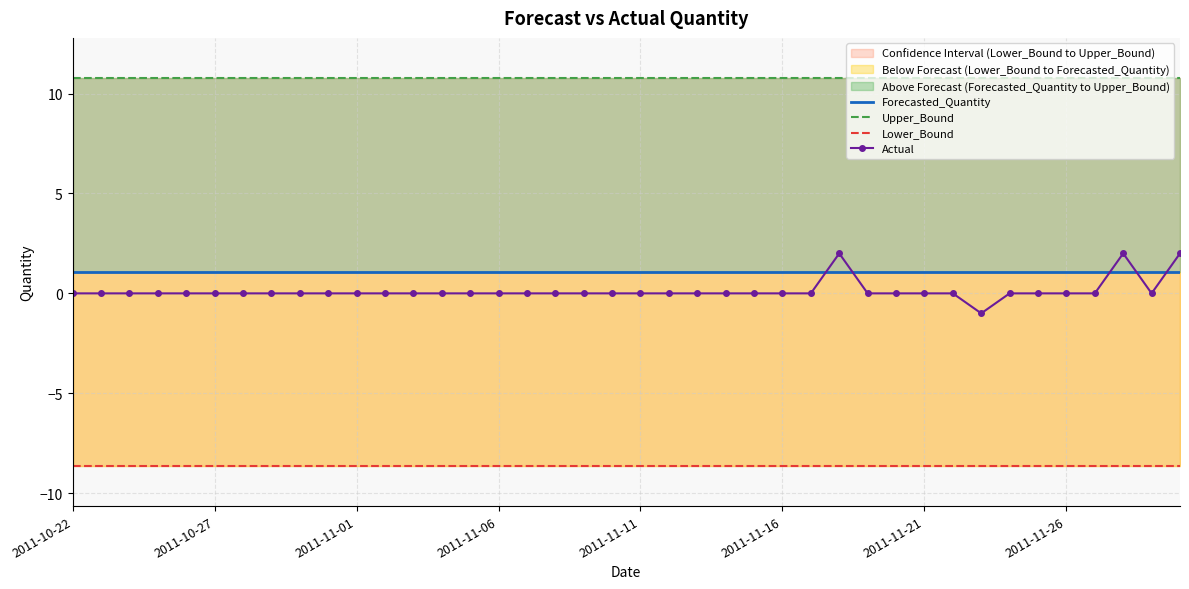

Does the chart have visible grid lines?

Yes